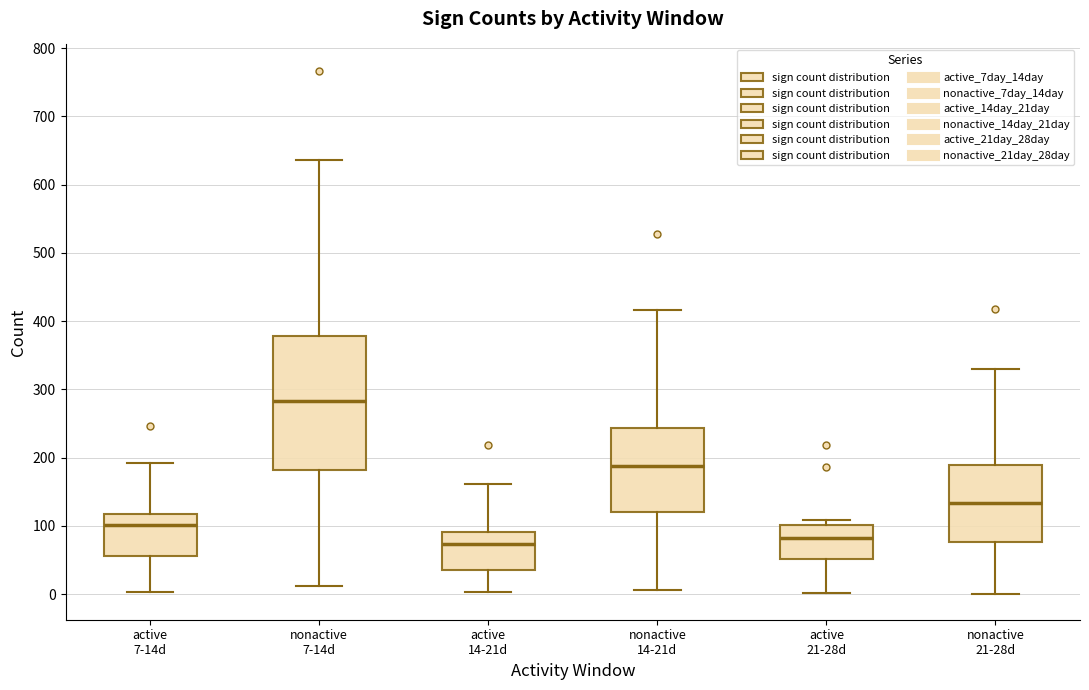

Which box's median line is the highest?

nonactive 7-14d